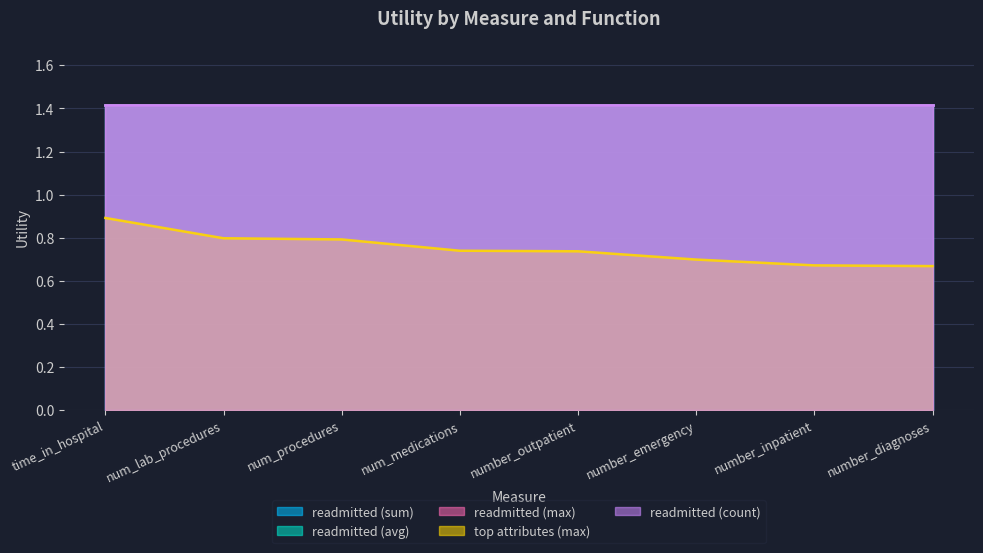

True or false: readmitted (count) has more than 1 points higher than both neighbors.

False